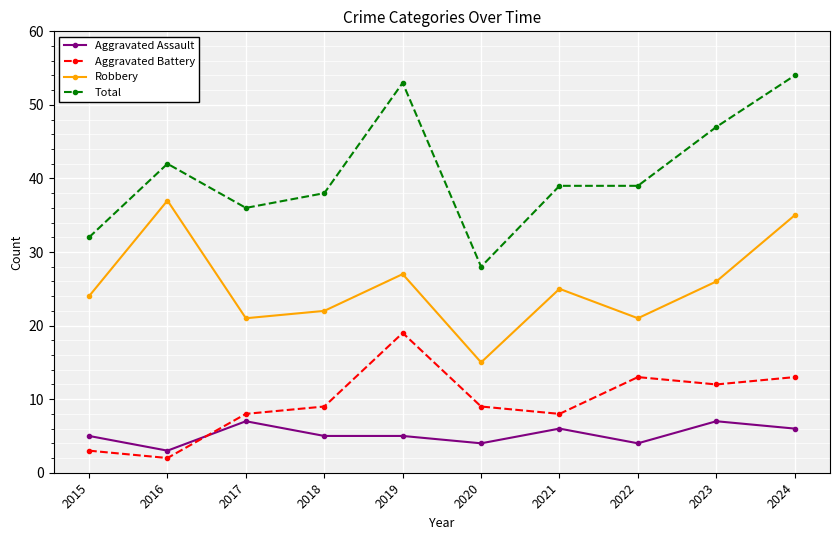

Reading left to right, list all the values displayed in this chart.

Aggravated Assault: 2015=5	2016=3	2017=7	2018=5	2019=5	2020=4	2021=6	2022=4	2023=7	2024=6
Aggravated Battery: 2015=3	2016=2	2017=8	2018=9	2019=19	2020=9	2021=8	2022=13	2023=12	2024=13
Robbery: 2015=24	2016=37	2017=21	2018=22	2019=27	2020=15	2021=25	2022=21	2023=26	2024=35
Total: 2015=32	2016=42	2017=36	2018=38	2019=53	2020=28	2021=39	2022=39	2023=47	2024=54